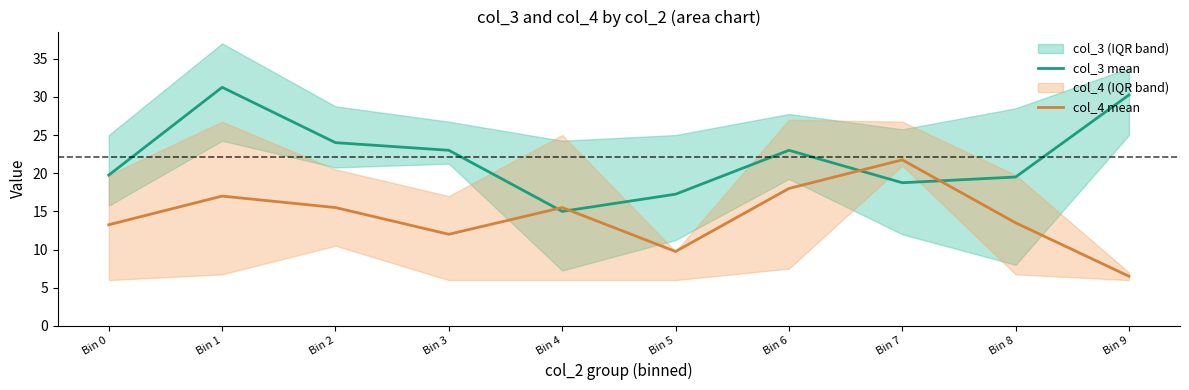

How many times do col_4 mean and col_3 mean cross each other?

4